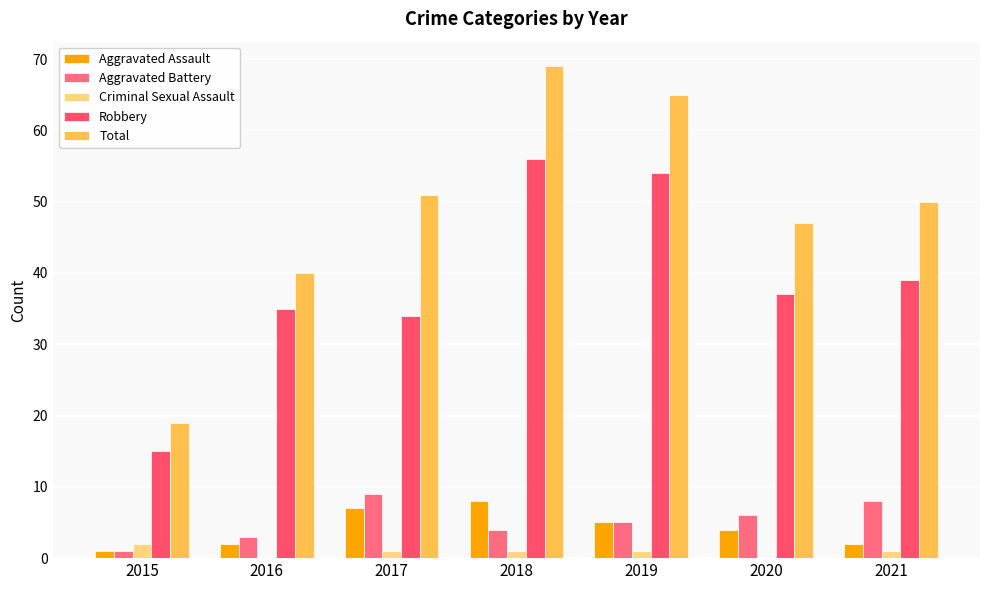

Rank the series at 2018 from lowest to highest value.

Criminal Sexual Assault, Aggravated Battery, Aggravated Assault, Robbery, Total